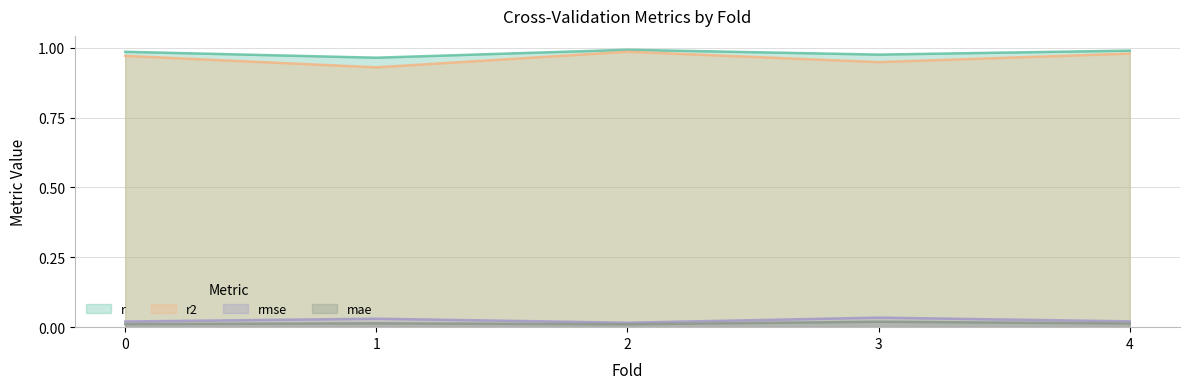

True or false: r and mae intersect in this chart.

False